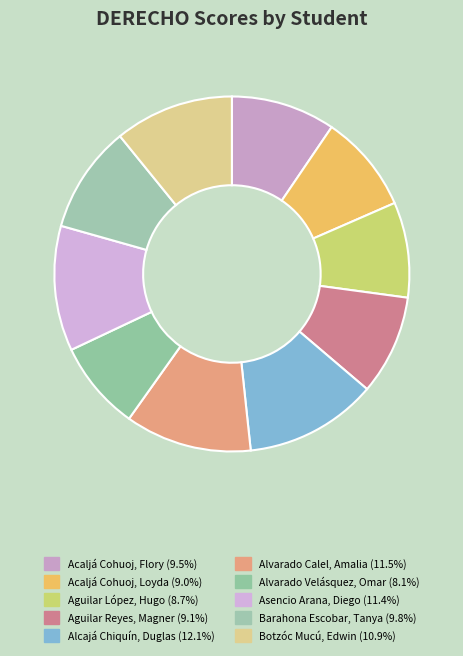

Is there any slice that represents more than half of the pie?

No